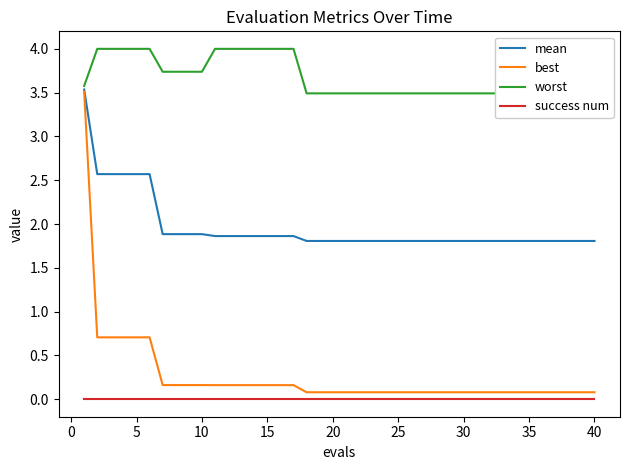

What is the maximum value shown in the chart?

4.0